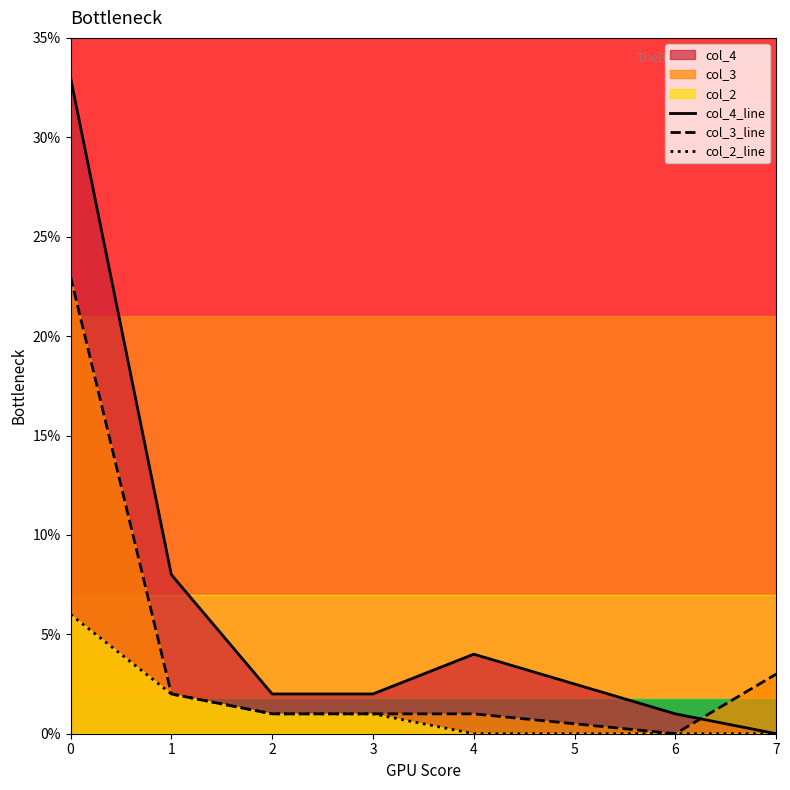

What is the spread (max minus min) of values at 0?

27